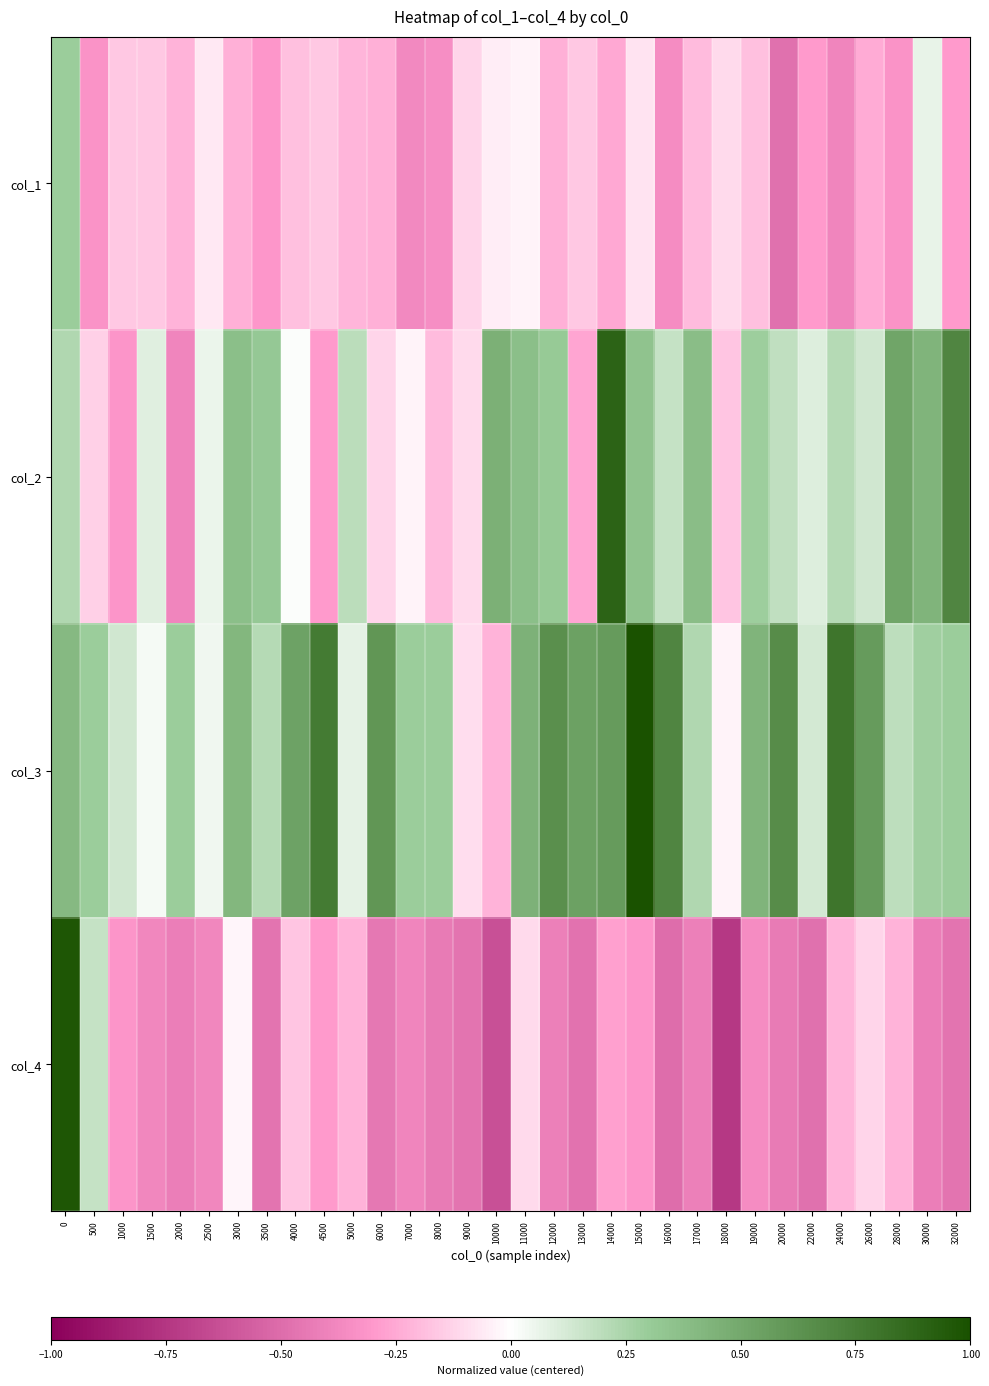

Which series has the largest range (max minus min)?

col_4